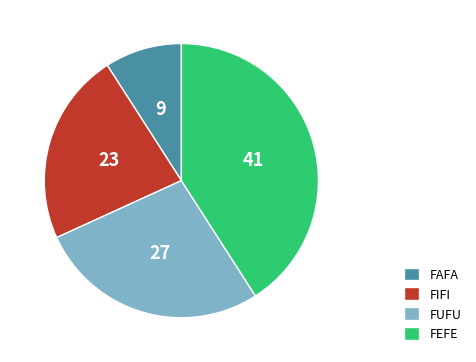

Is the sum of FIFI and FAFA greater than half?

No